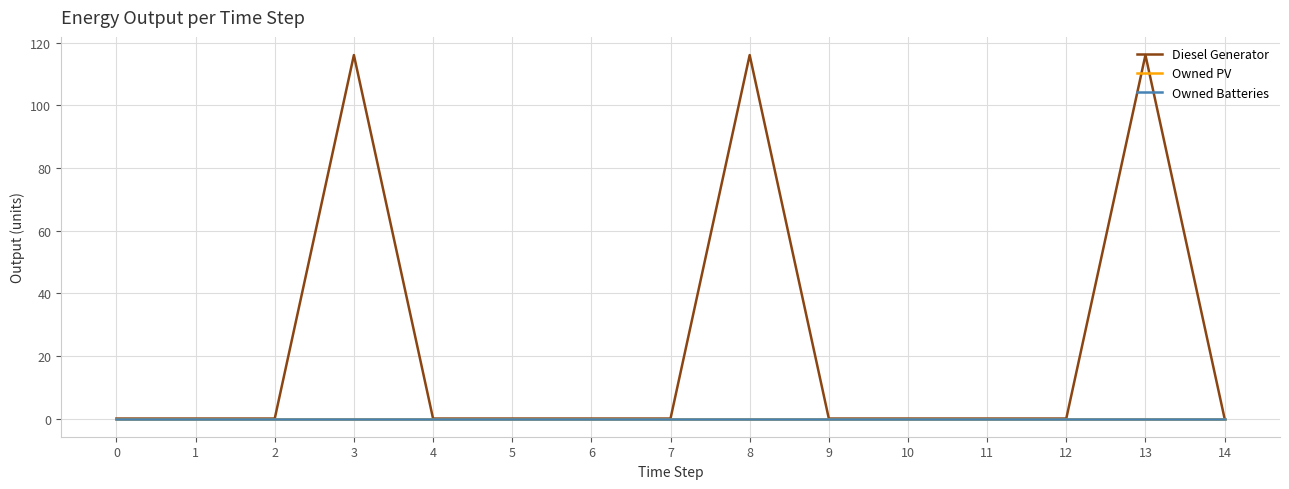

Does the chart display data point markers on the line(s)?

No